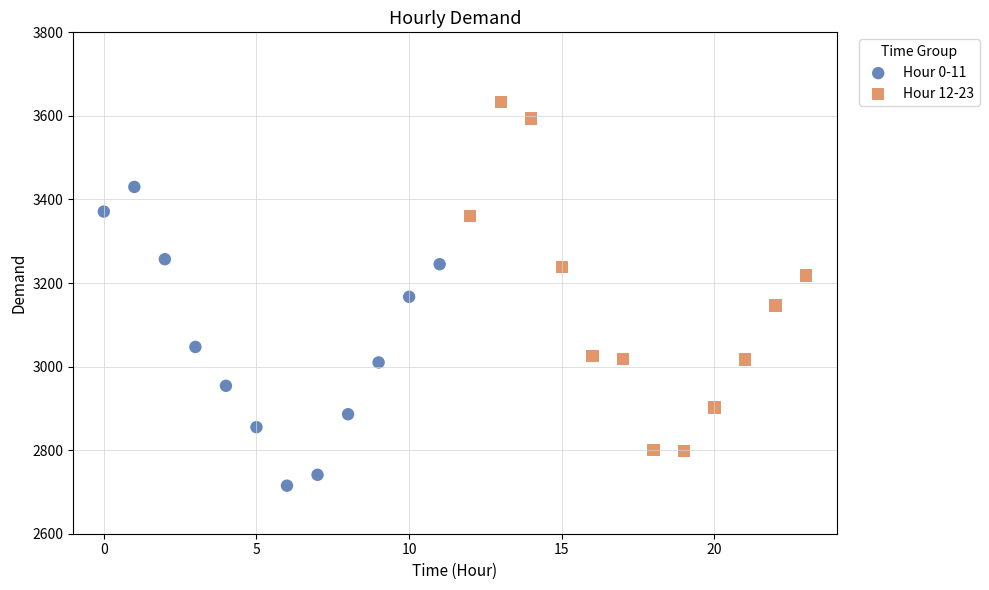

Which series contains the lowest Y value?

Hour 0-11